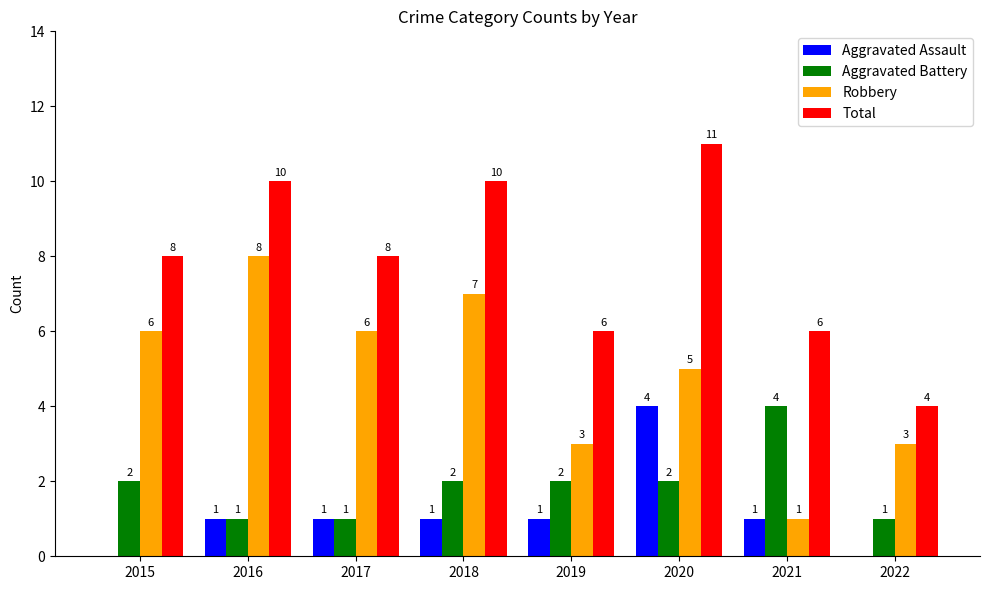

Which series changed the most between 2017 and 2018?

Total